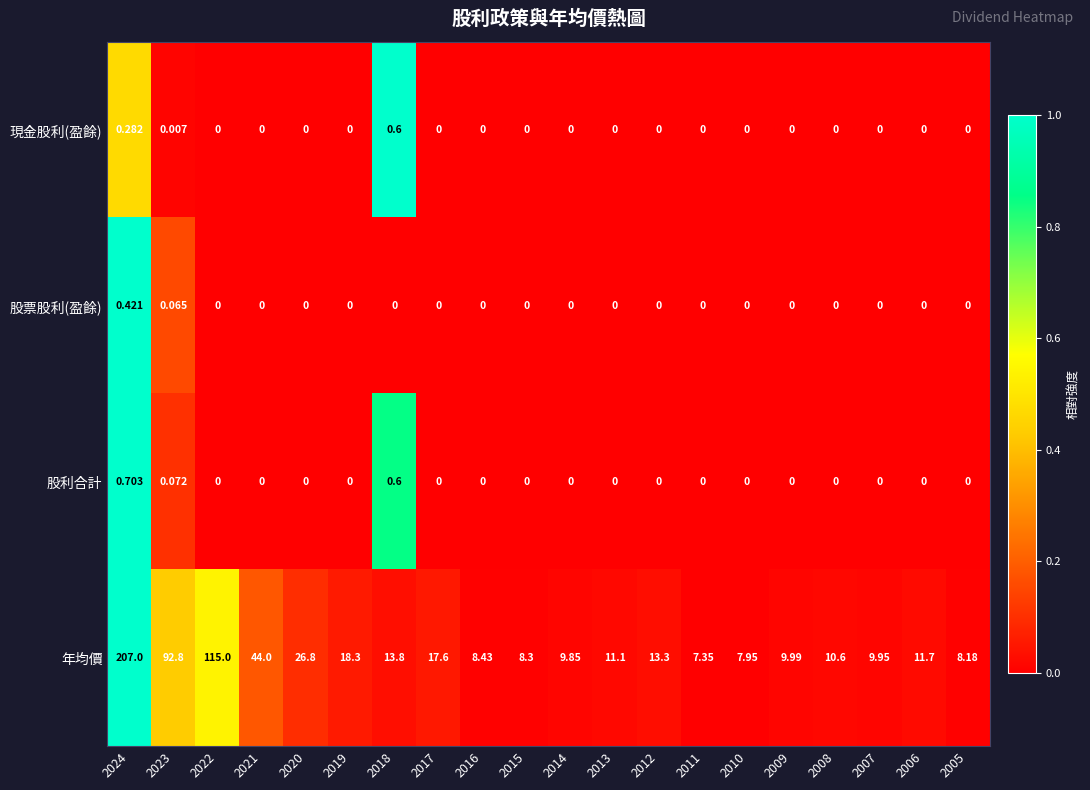

Which series has the widest spread of values?

年均價